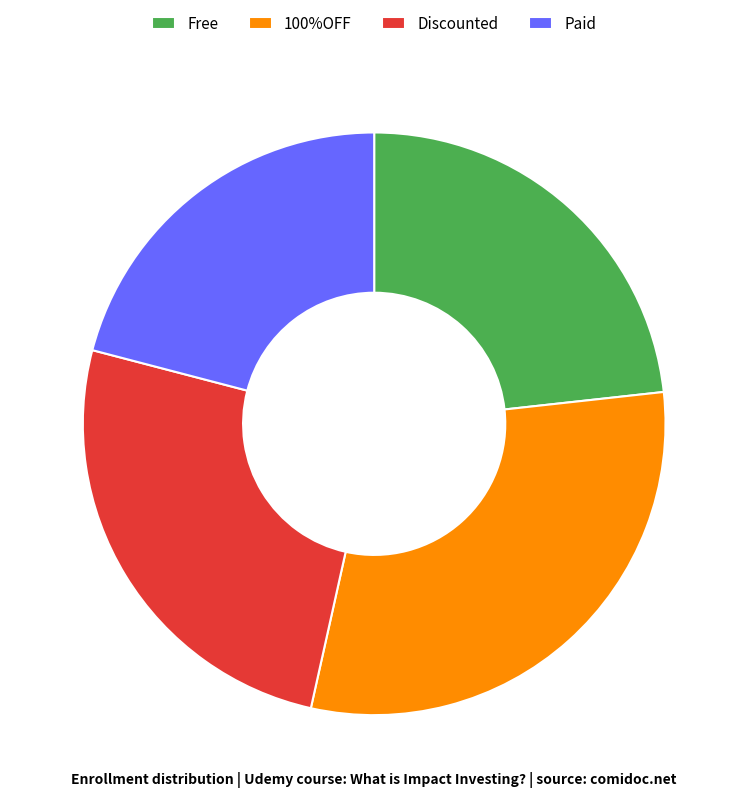

What is the ratio of the value at Paid to the value at Free?

0.9